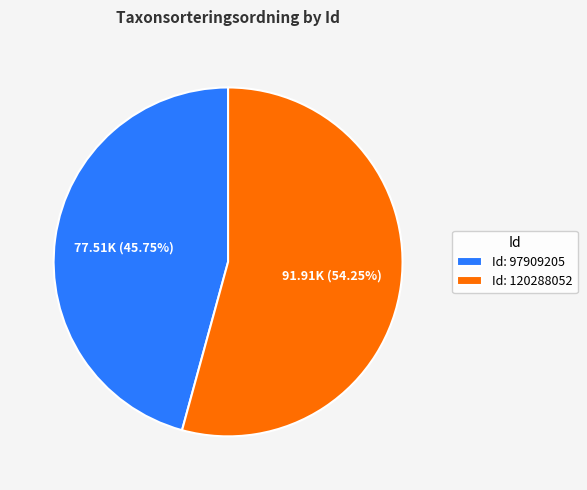

Do Id: 120288052 and Id: 97909205 together represent more than half of the pie?

Yes